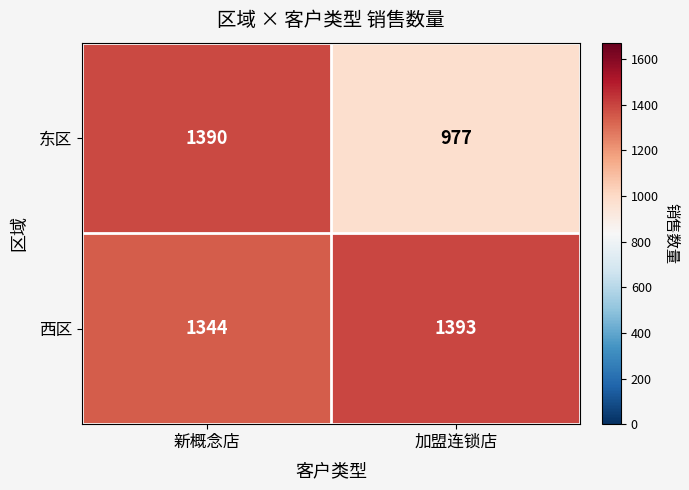

Reading right to left, extract all data points from this chart.

东区: 977	1390
西区: 1393	1344